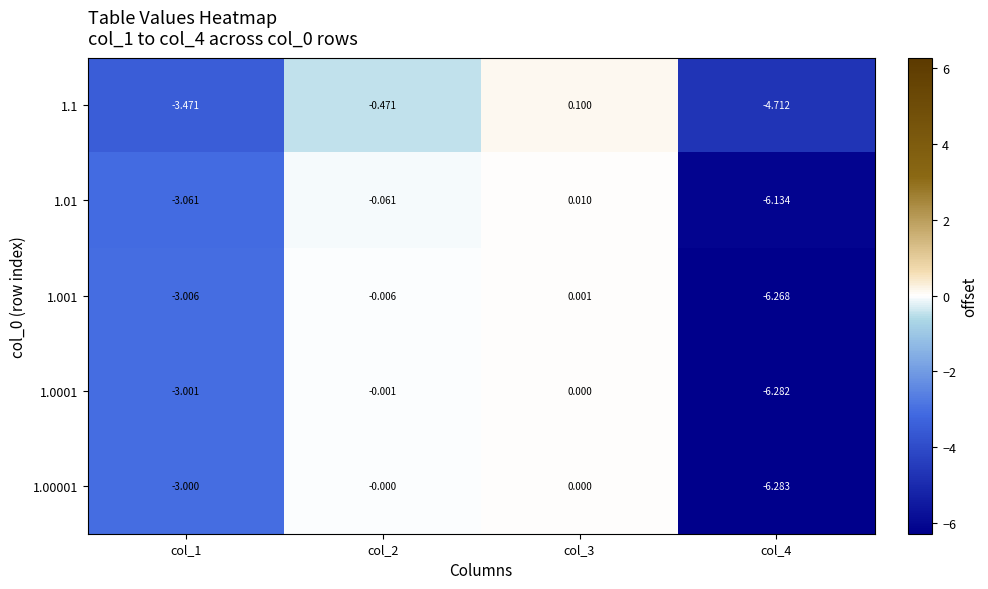

Is the value of 1.1 at col_2 greater than the value of 1.001 at col_4?

Yes